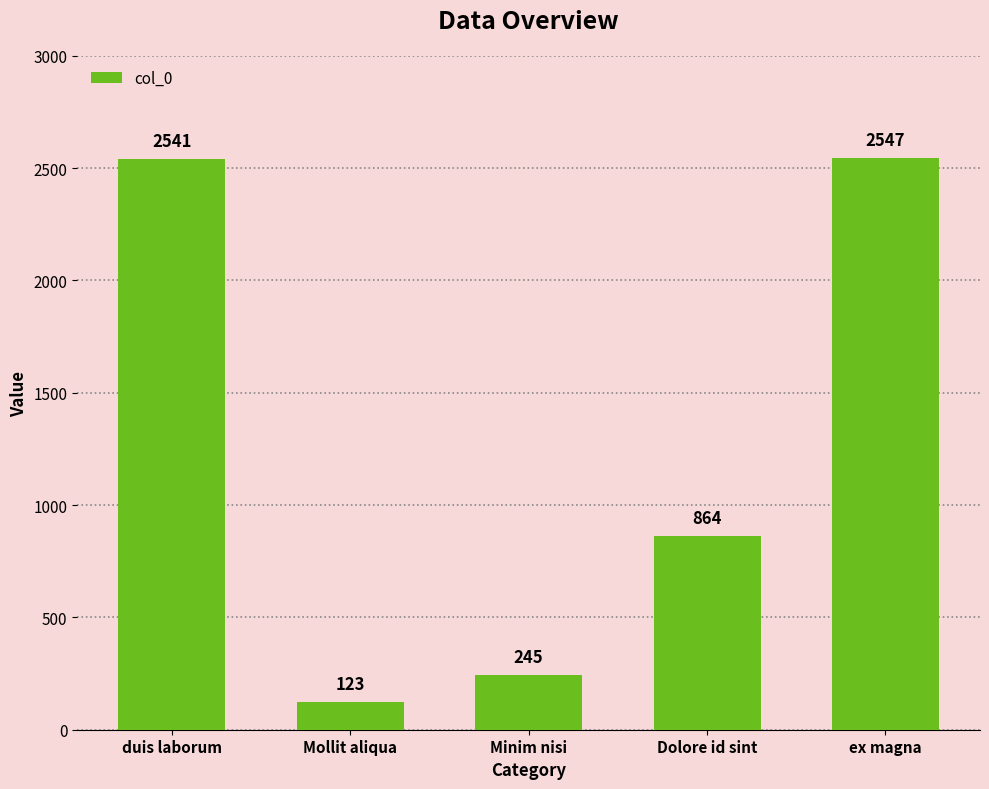

What is the change in value from duis laborum to Dolore id sint?

-1677